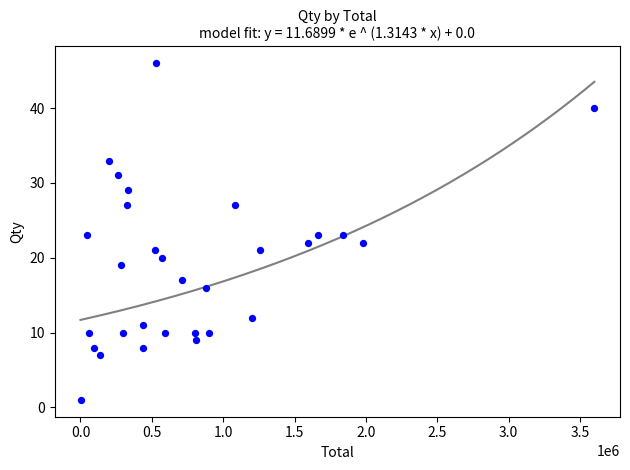

What is the range of Y values (max minus min)?

45